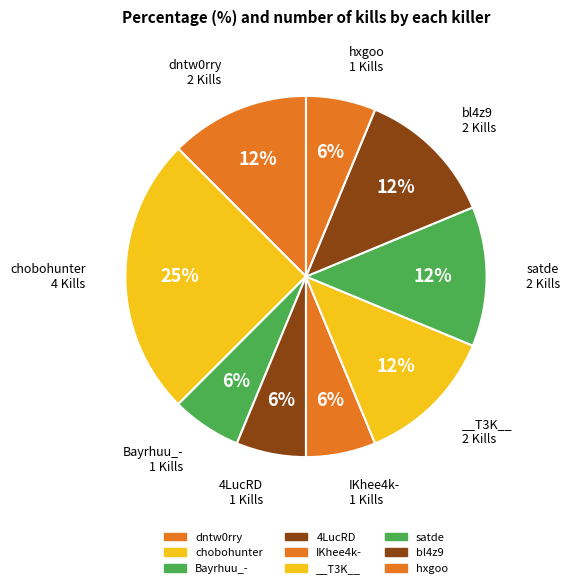

How many slices are in this pie chart?

9